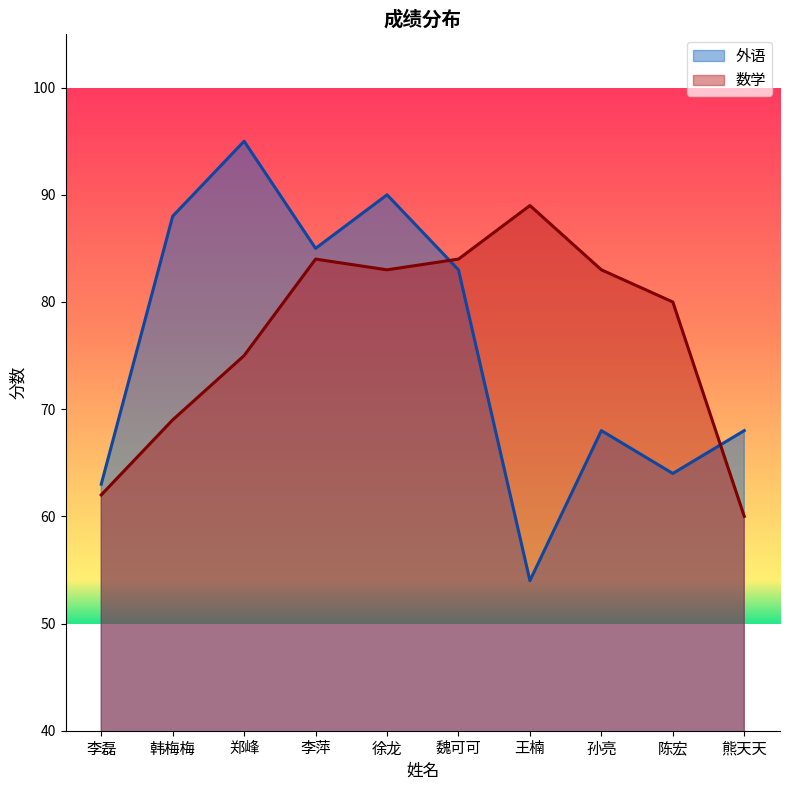

What is the difference between the maximum and minimum values in the 数学 series?

29